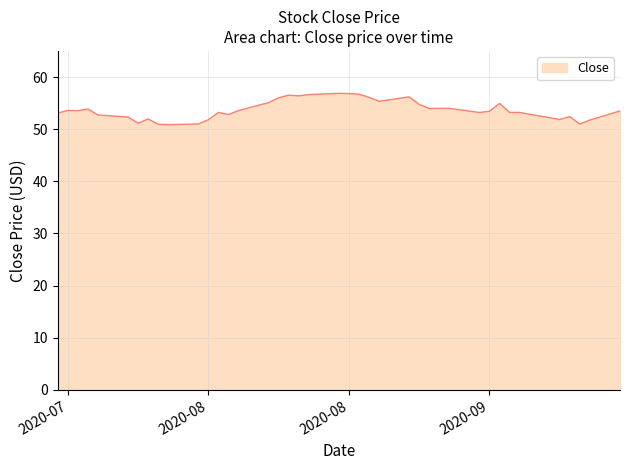

What is the smallest value displayed?

50.9